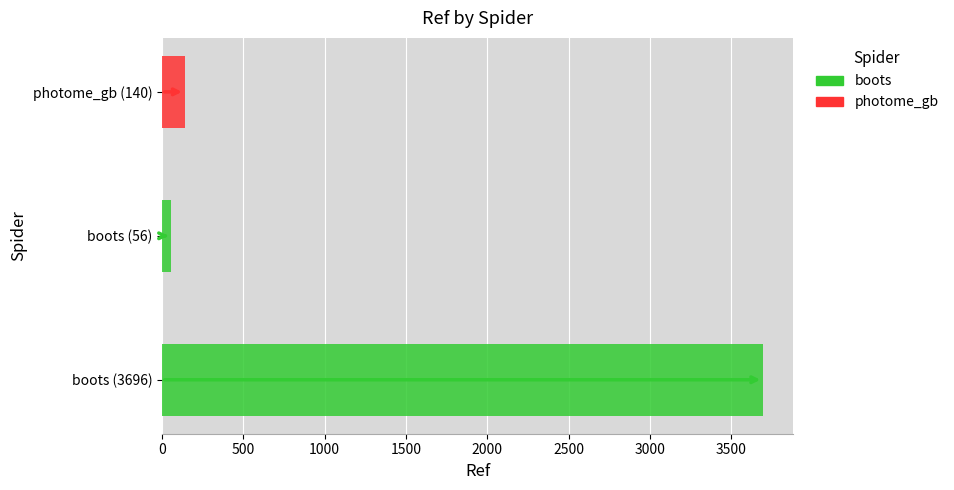

What is the average value?

1297